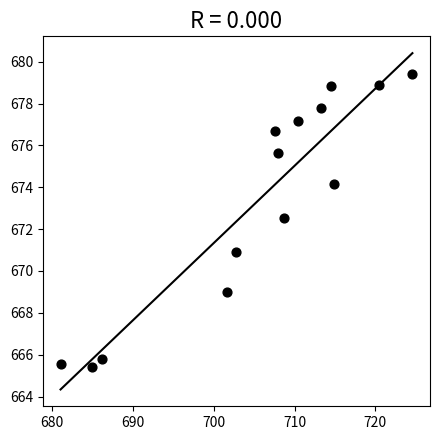

What Y value in the scatter plot is closest to 672?

672.5